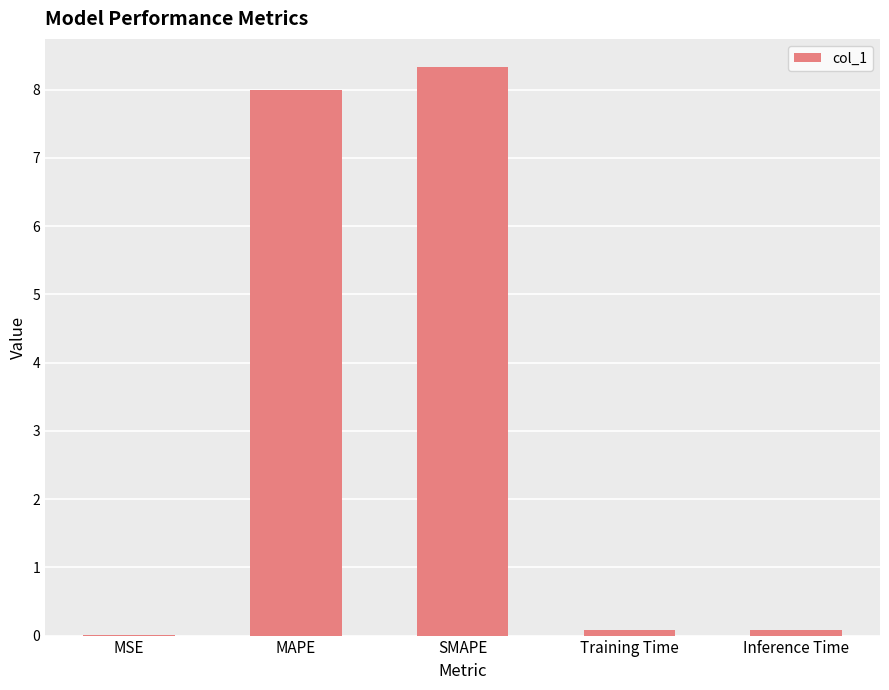

Which category has the highest value across all series?

SMAPE